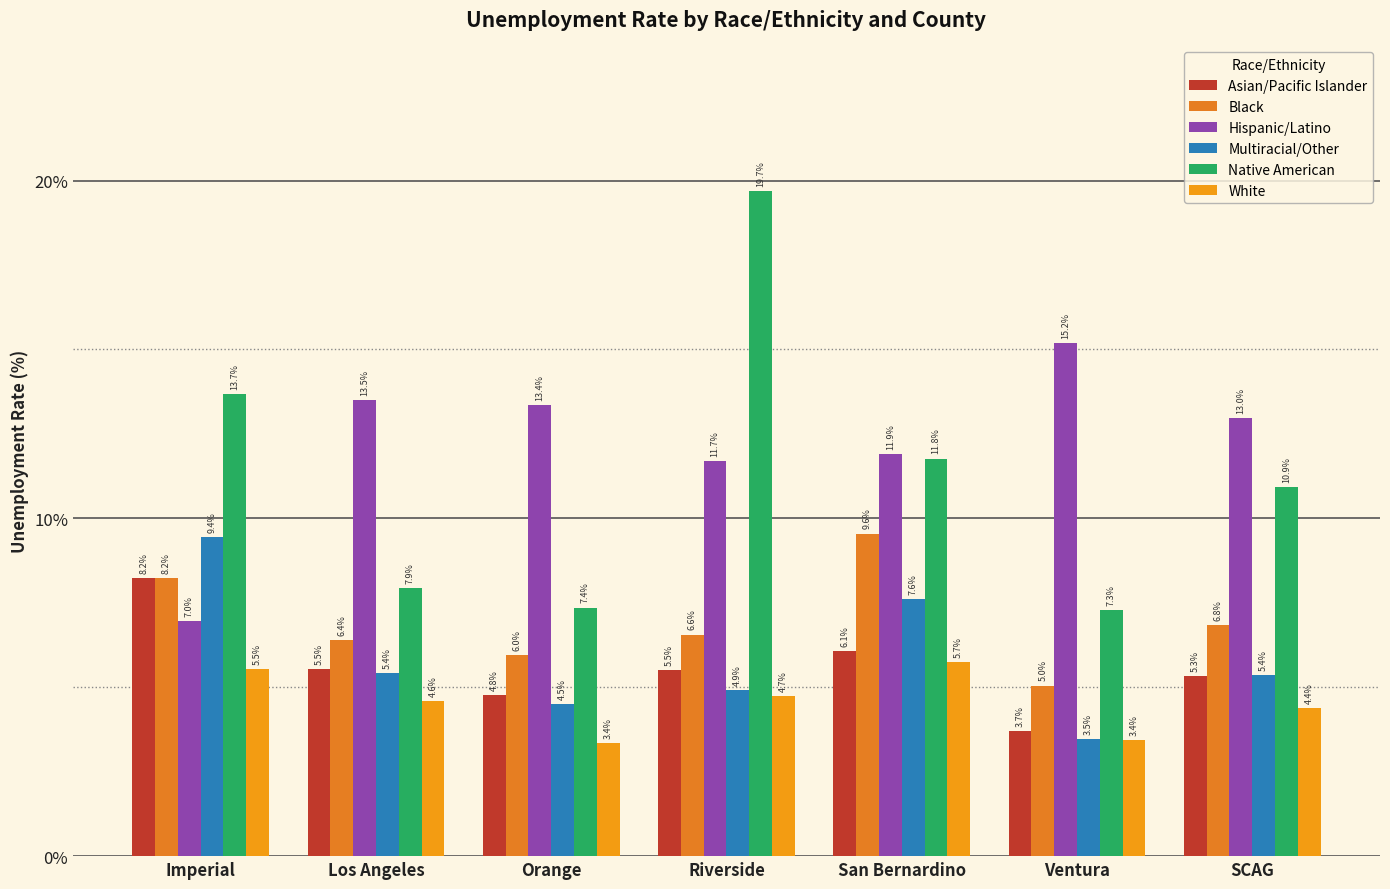

Count the number of categories in the chart.

7